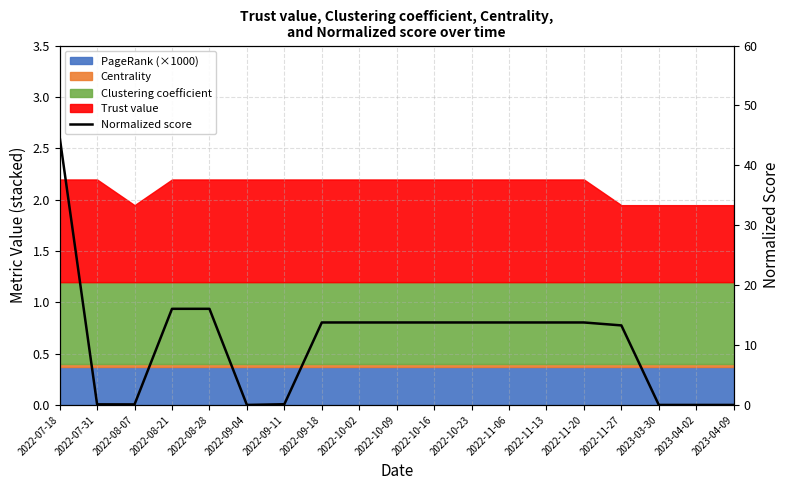

What is the average value?

10.6